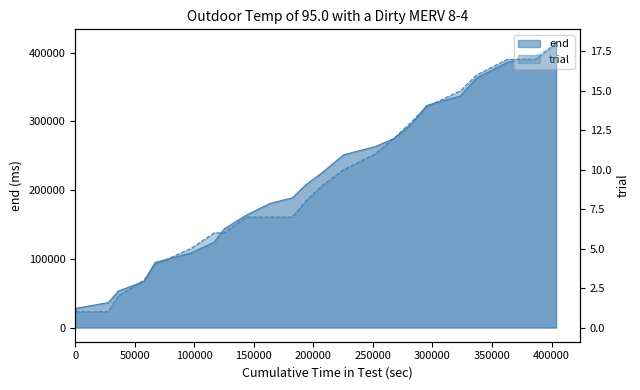

True or false: end and trial intersect in this chart.

False